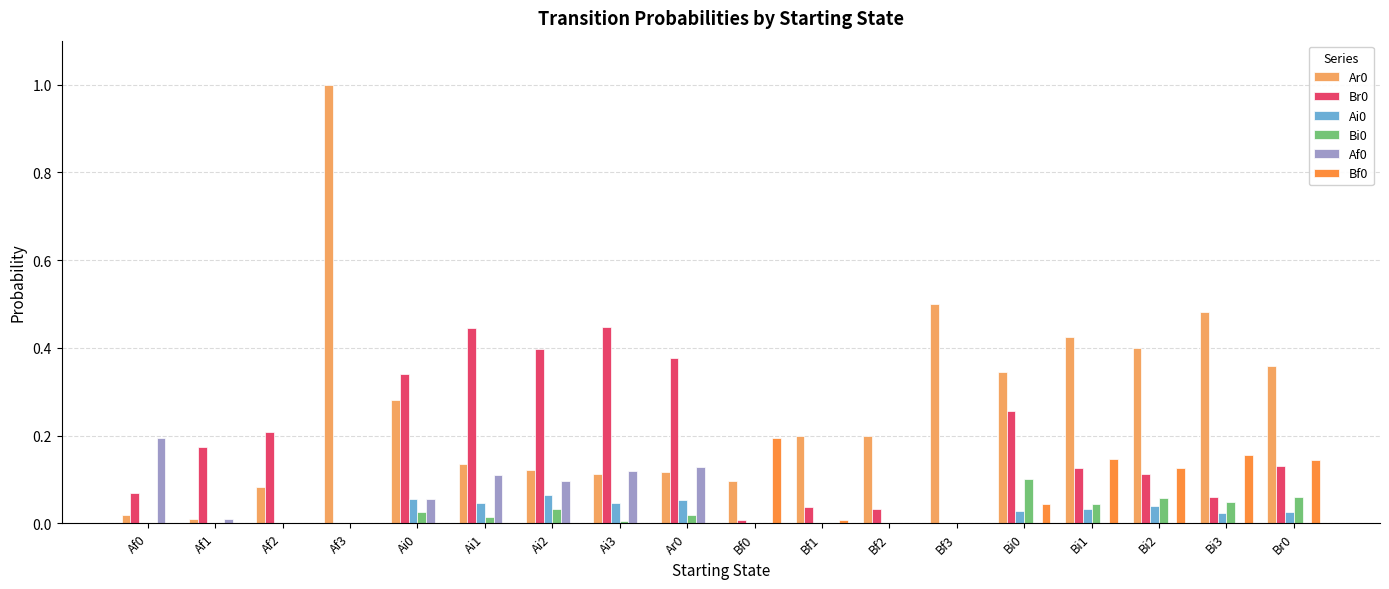

Is the value of Bf0 at Bi3 greater than the value of Ar0 at Af1?

Yes